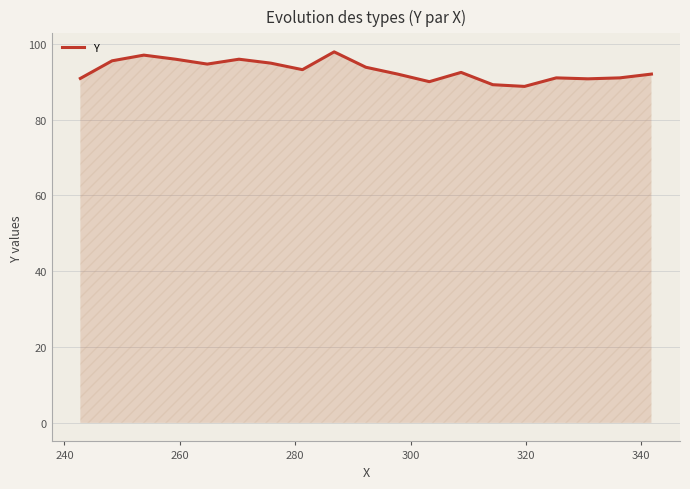

What is the smallest value displayed?

88.8